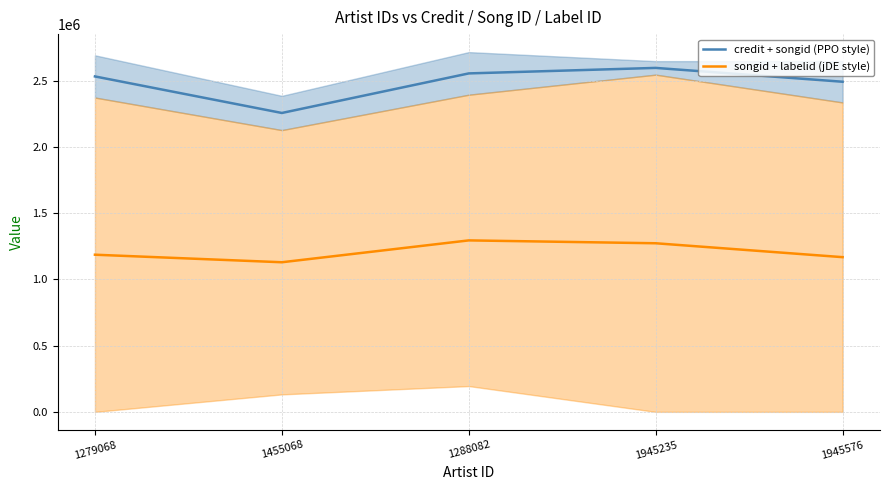

Does the chart display data point markers on the line(s)?

No